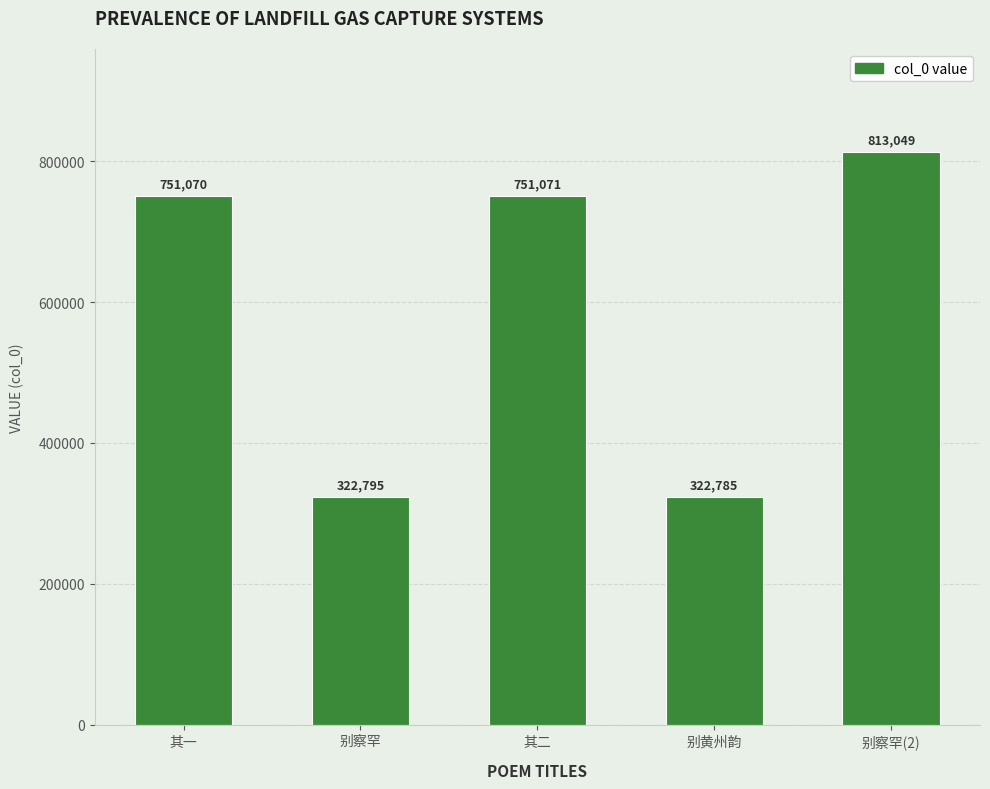

How many series are shown in this chart?

1